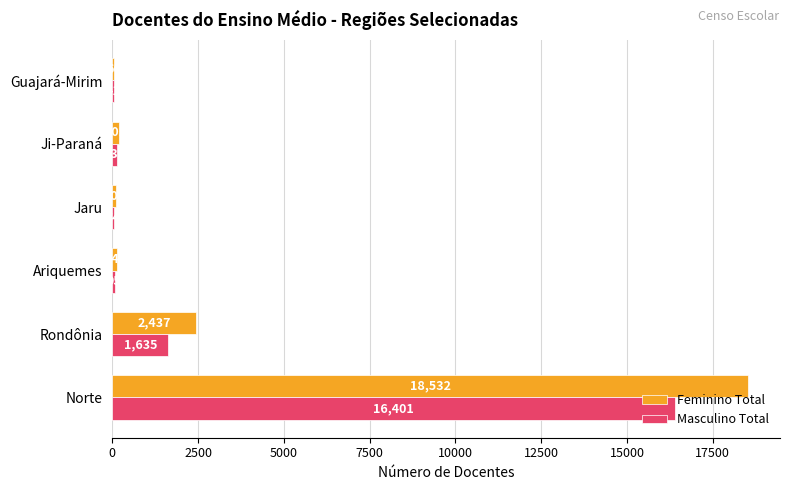

Between Ariquemes and Ji-Paraná, which series saw the biggest shift?

Feminino Total